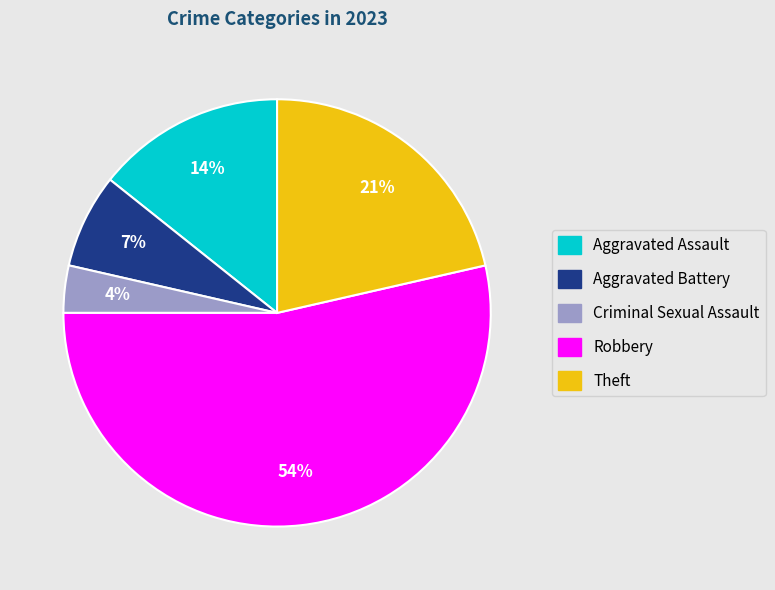

How many slices are in this pie chart?

5